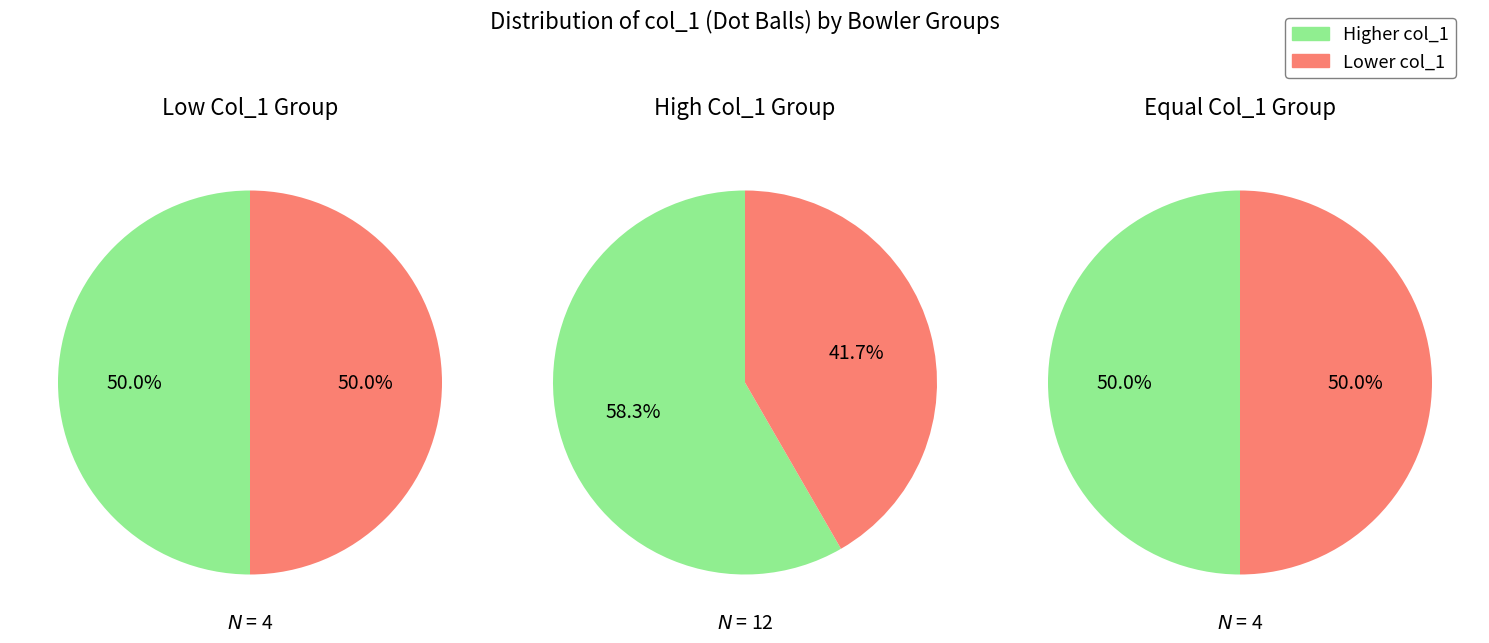

Does any single category account for the majority?

No